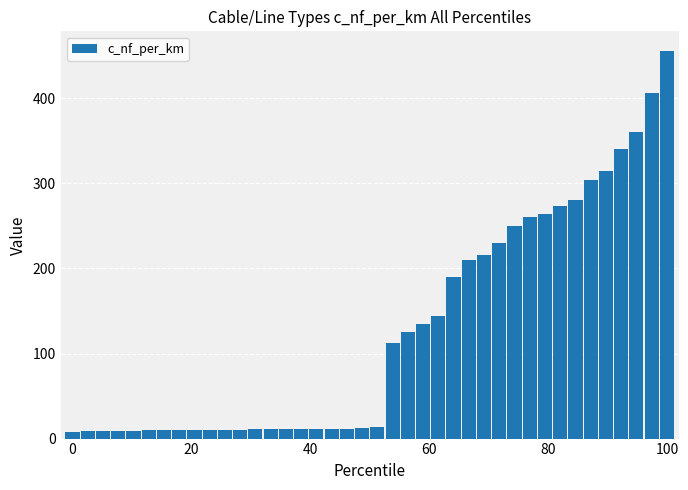

How many distinct data groups are displayed?

1